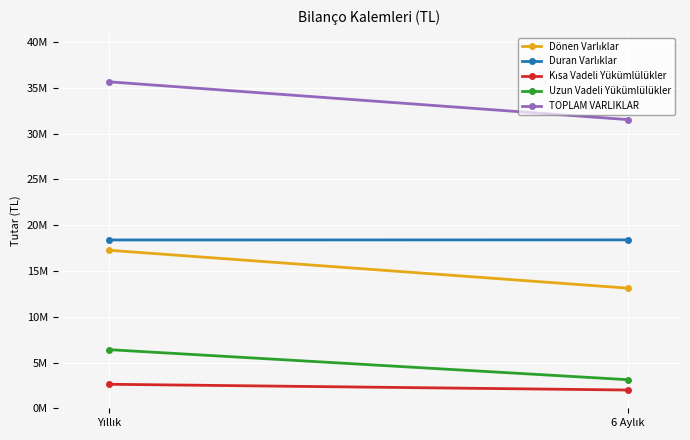

What is the minimum value for Kısa Vadeli Yükümlülükler?

2006569